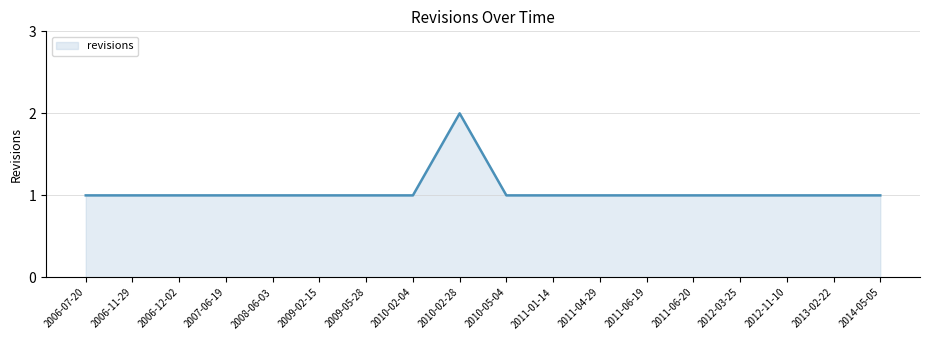

What position from the left is 2012-03-25?

15